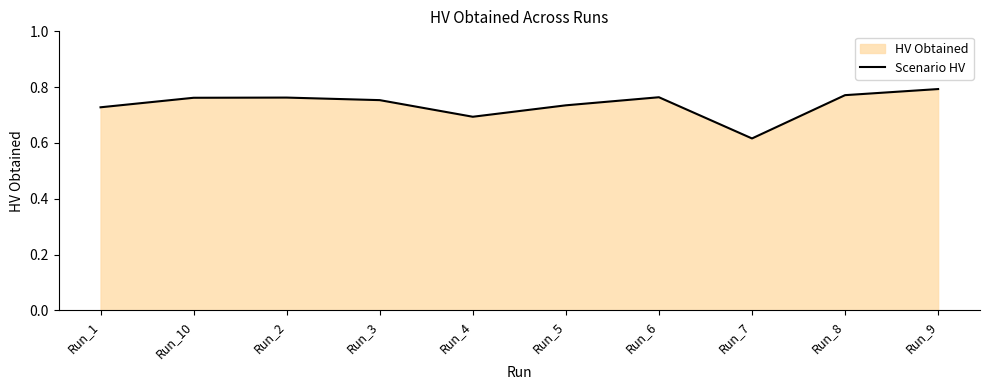

The chart shows a value of 0.8 at Run_2. True or false?

True